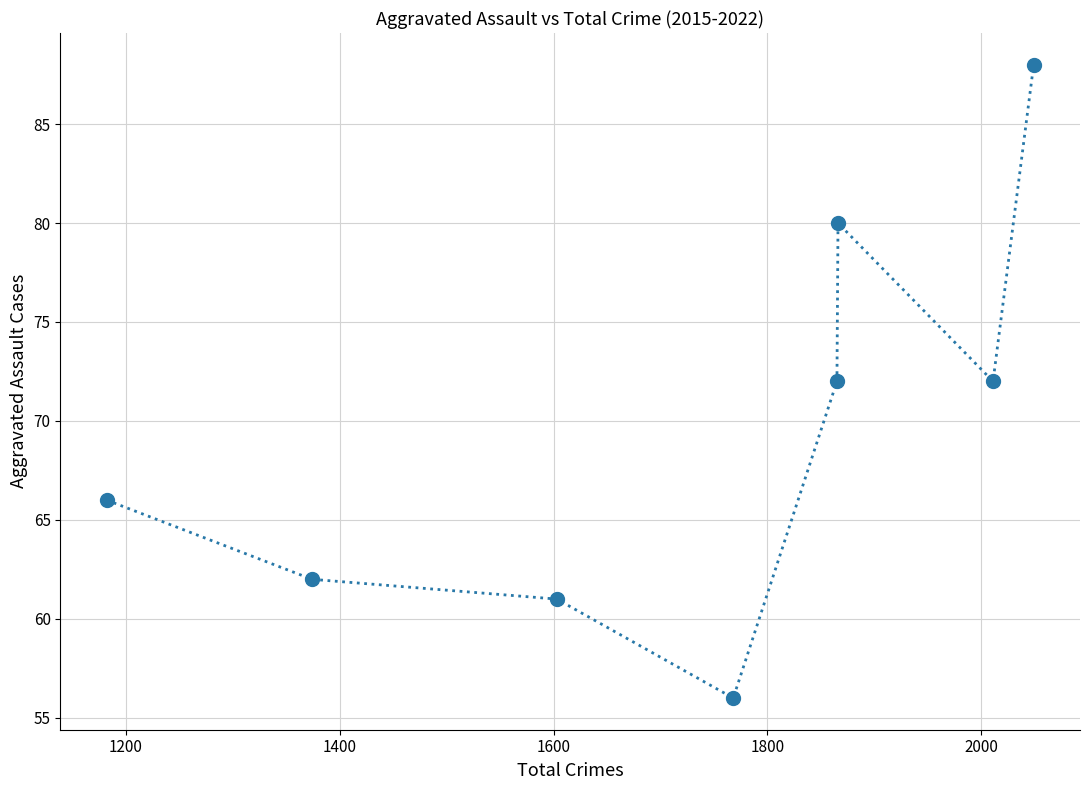

What is the range of Y values (max minus min)?

32